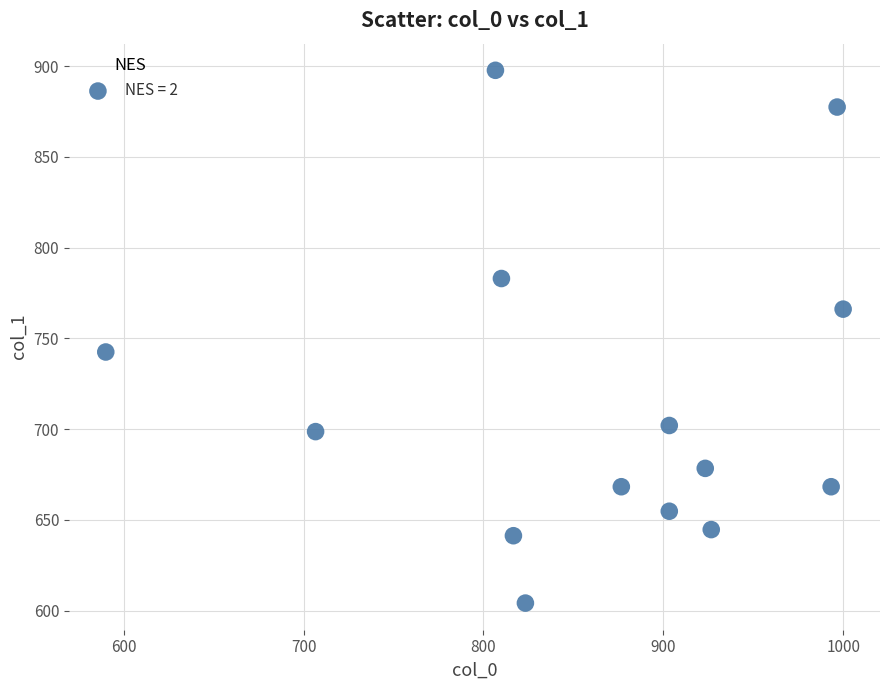

What Y value in the scatter plot is closest to 750?

742.5